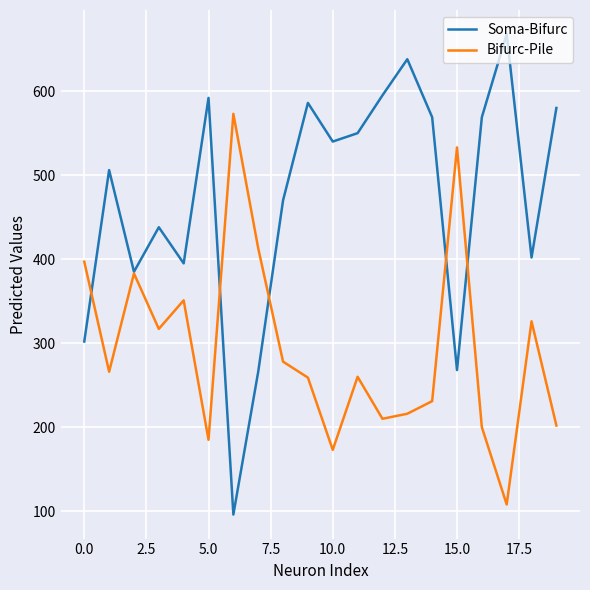

Rank the series by their average value, from highest to lowest.

Soma-Bifurc, Bifurc-Pile